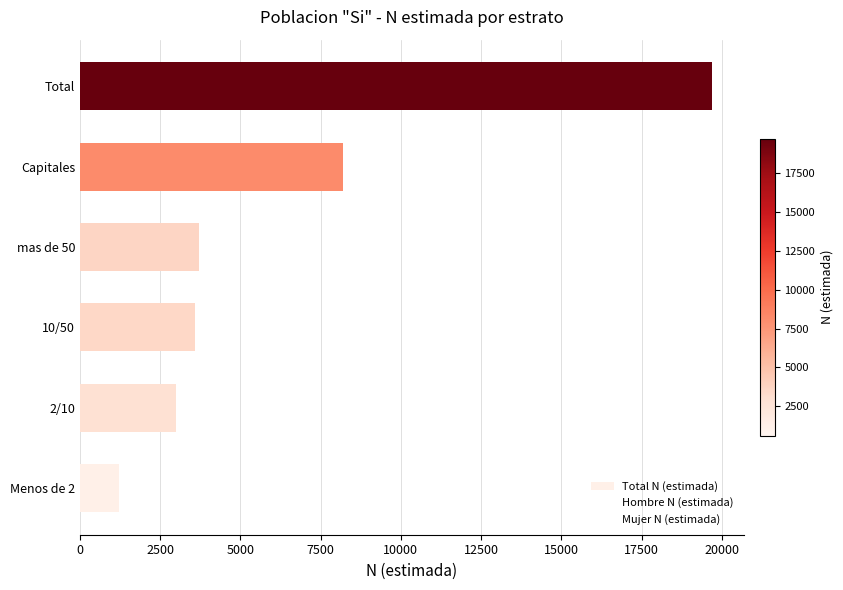

Is the value of Total N (estimada) at mas de 50 greater than the value of Hombre N (estimada) at mas de 50?

No